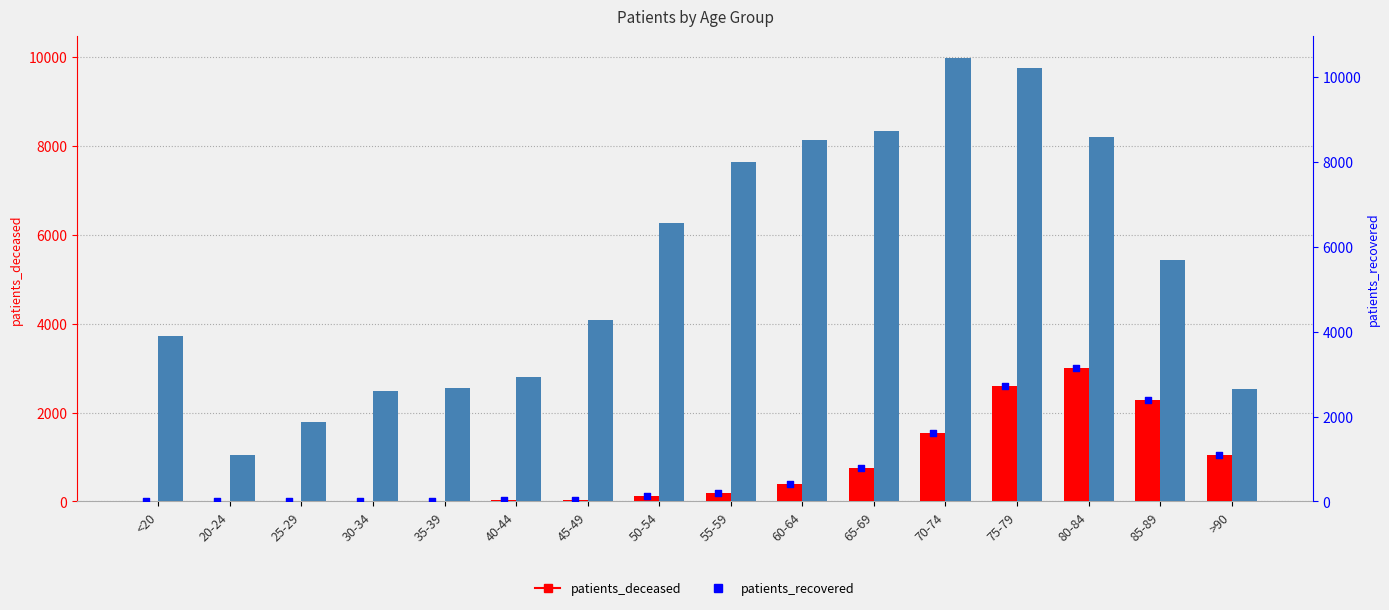

Which series contains the highest Y value?

patients_recovered